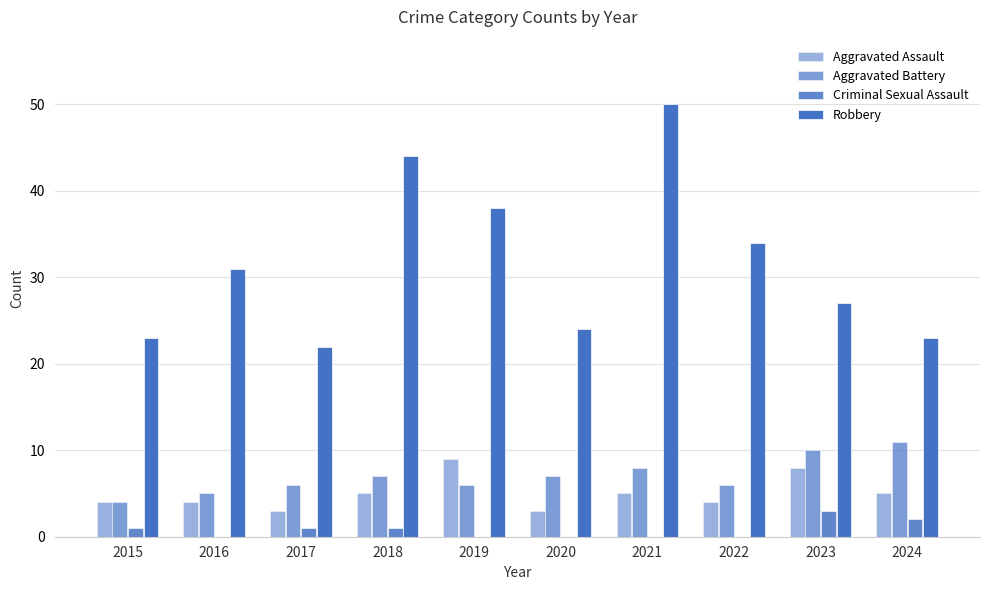

How many categories are shown in the chart?

10